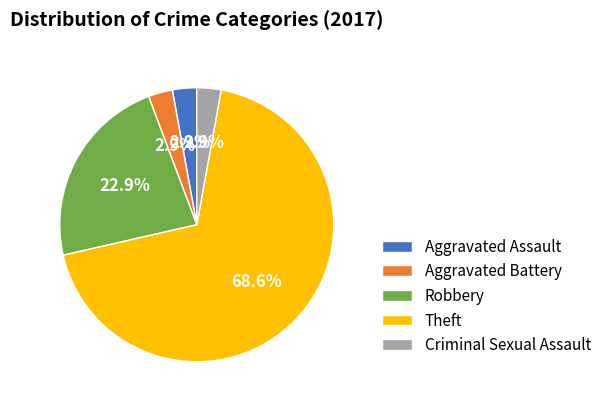

Between Robbery and Criminal Sexual Assault, which is larger?

Robbery